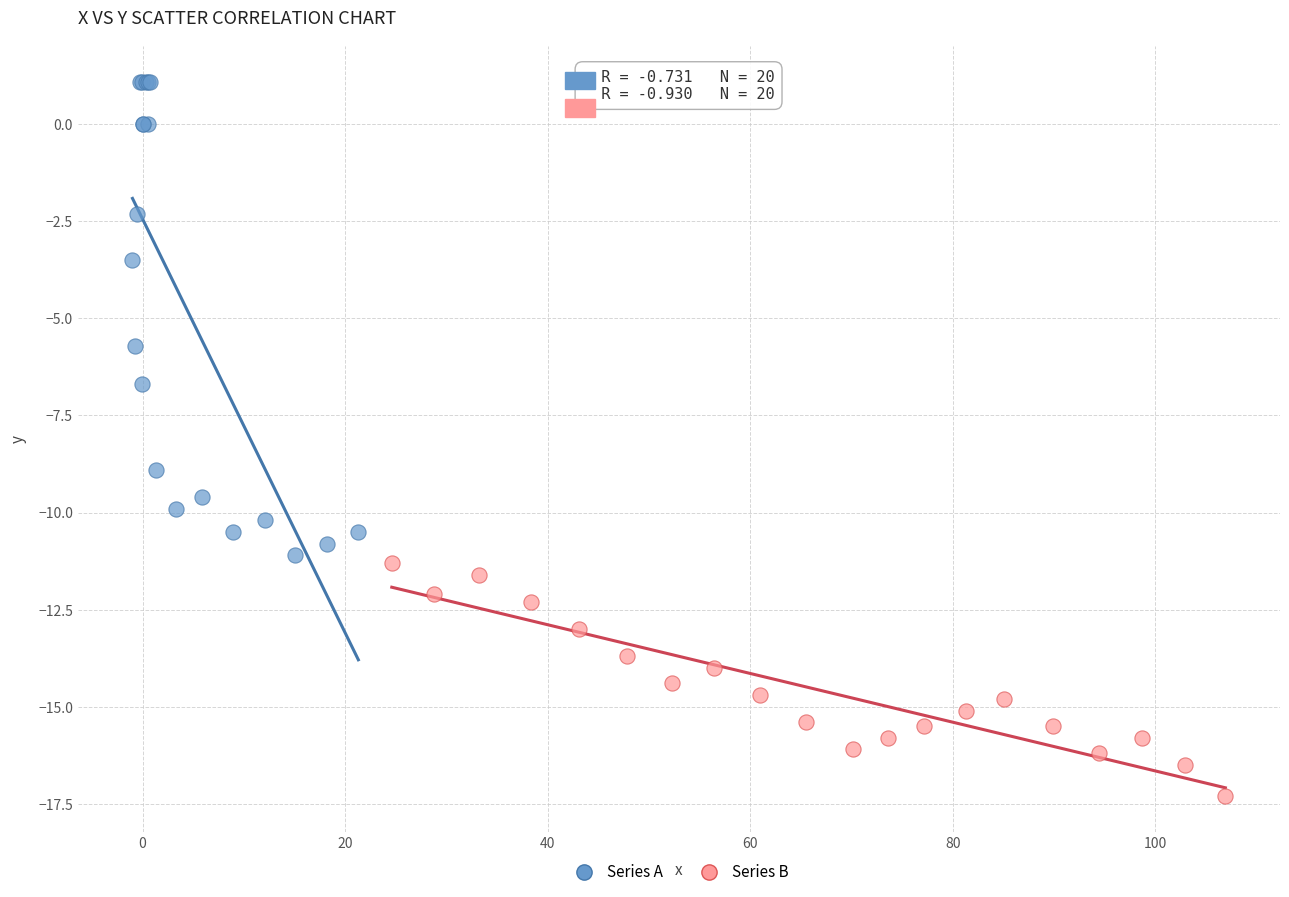

Which series has the widest spread of Y values?

Series A